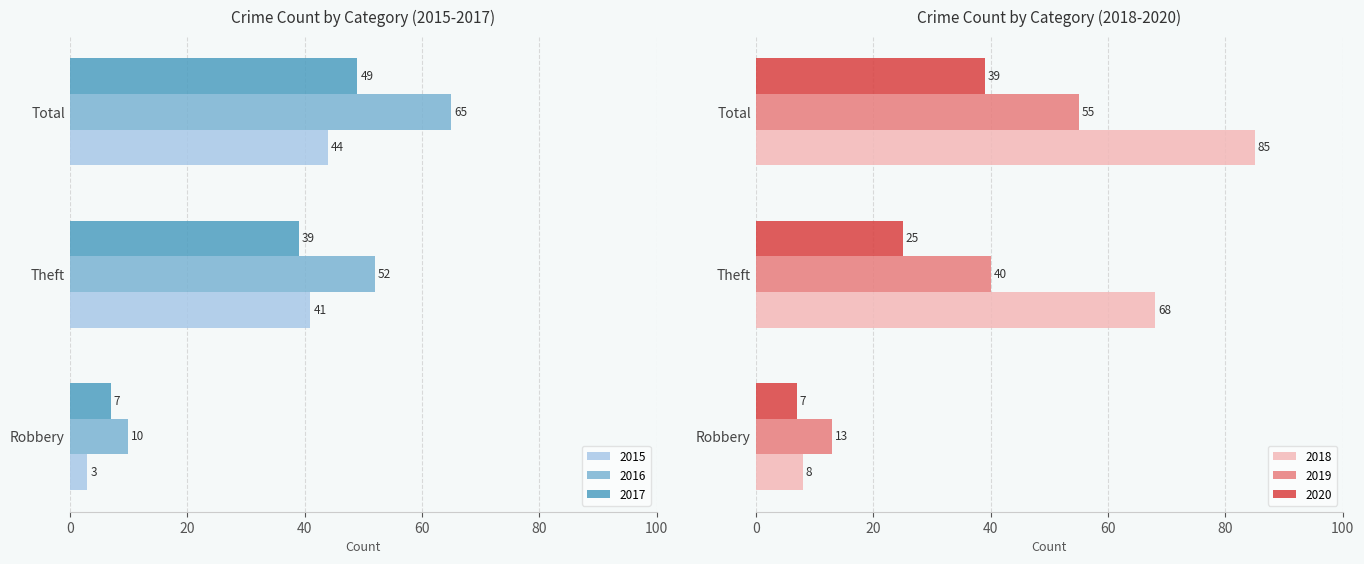

What is the total value across all series at Total?

337